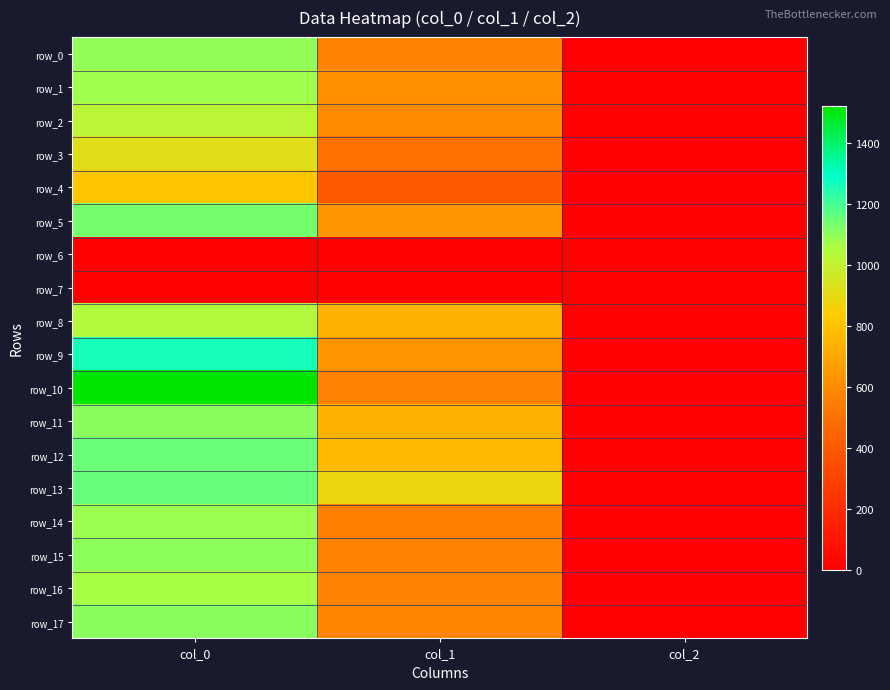

What is the sum of all row_1 values?

1699.6